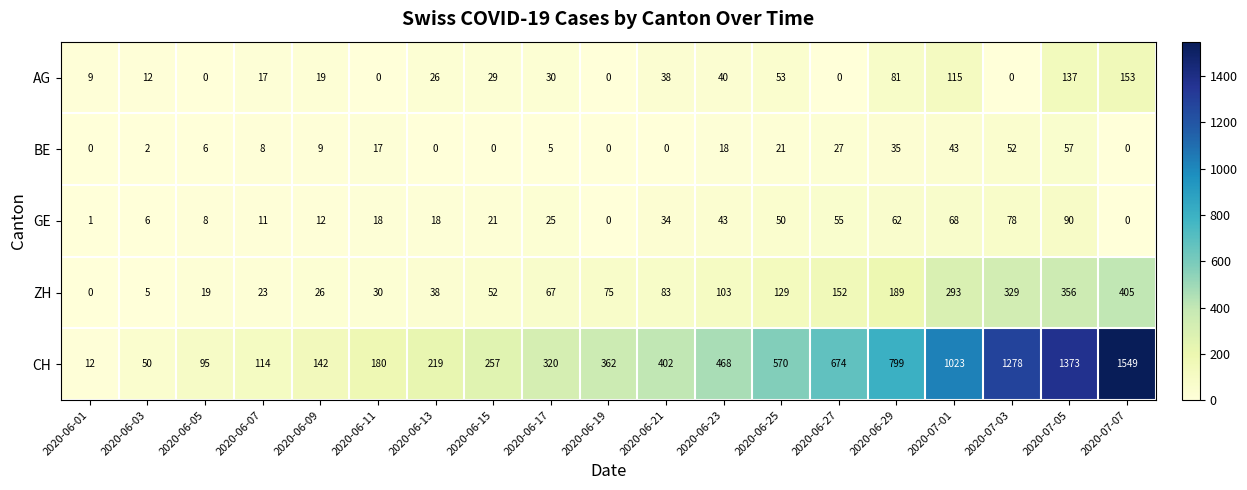

Which series changed the most between 2020-06-19 and 2020-07-05?

CH